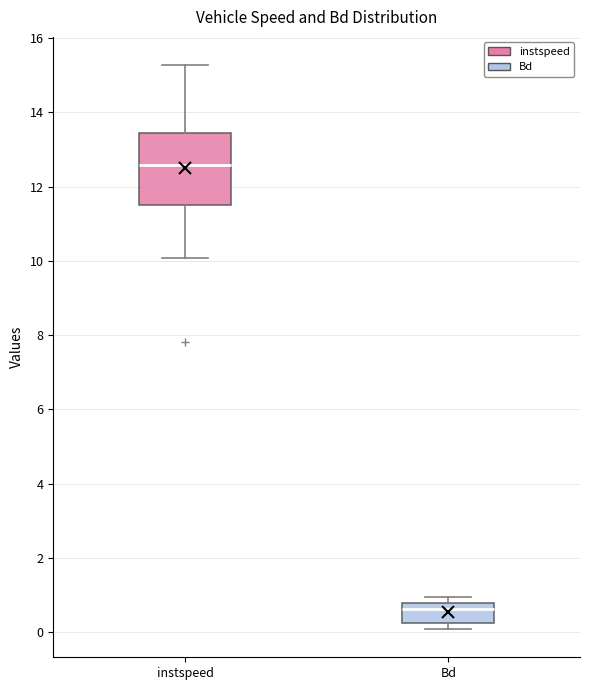

Comparing the boxes themselves (not the whiskers), which one is the tallest?

instspeed